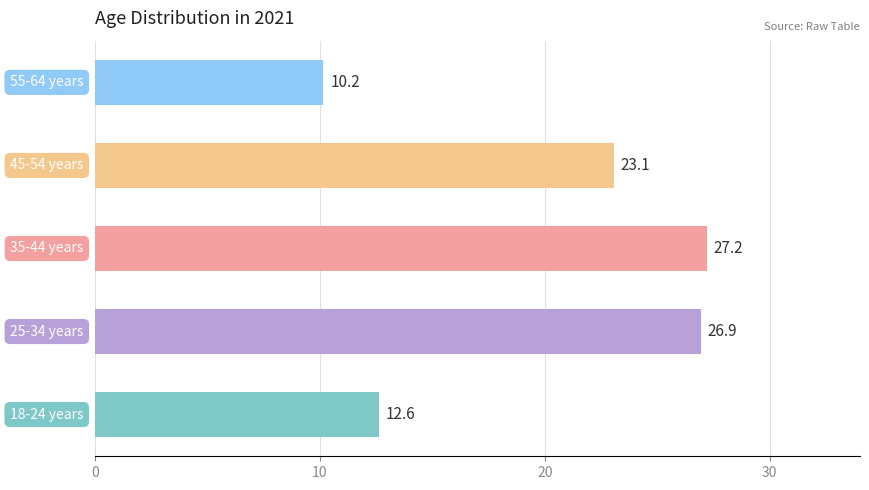

What is the minimum value shown in the chart?

10.2